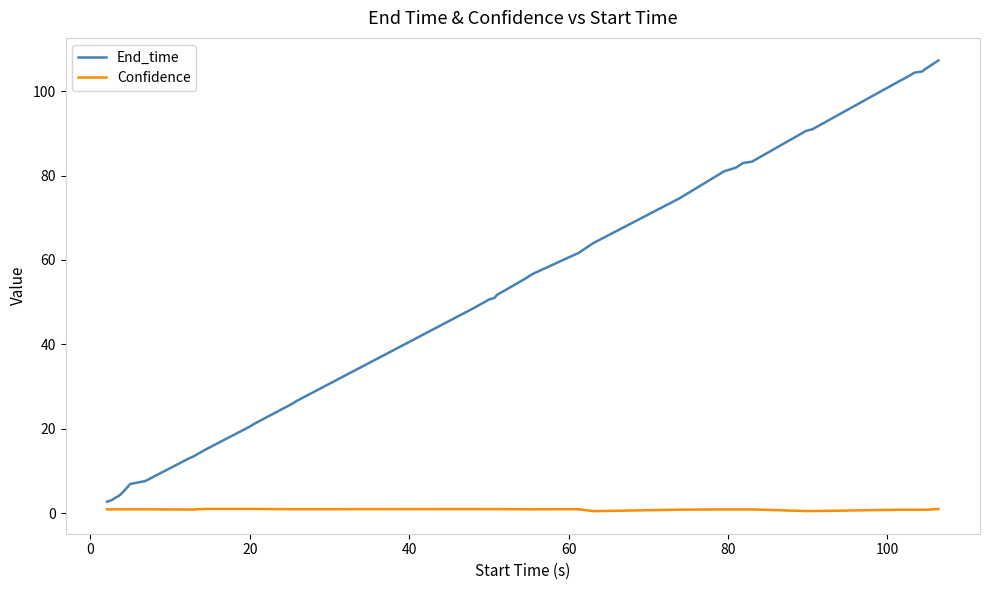

Which series has the widest spread of values?

End_time